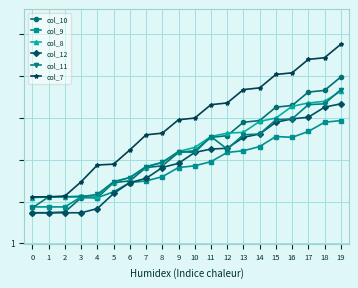

The col_10 series shows 91 at 7. True or false?

True